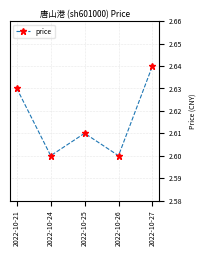

Which category has the highest value across all series?

2022-10-27